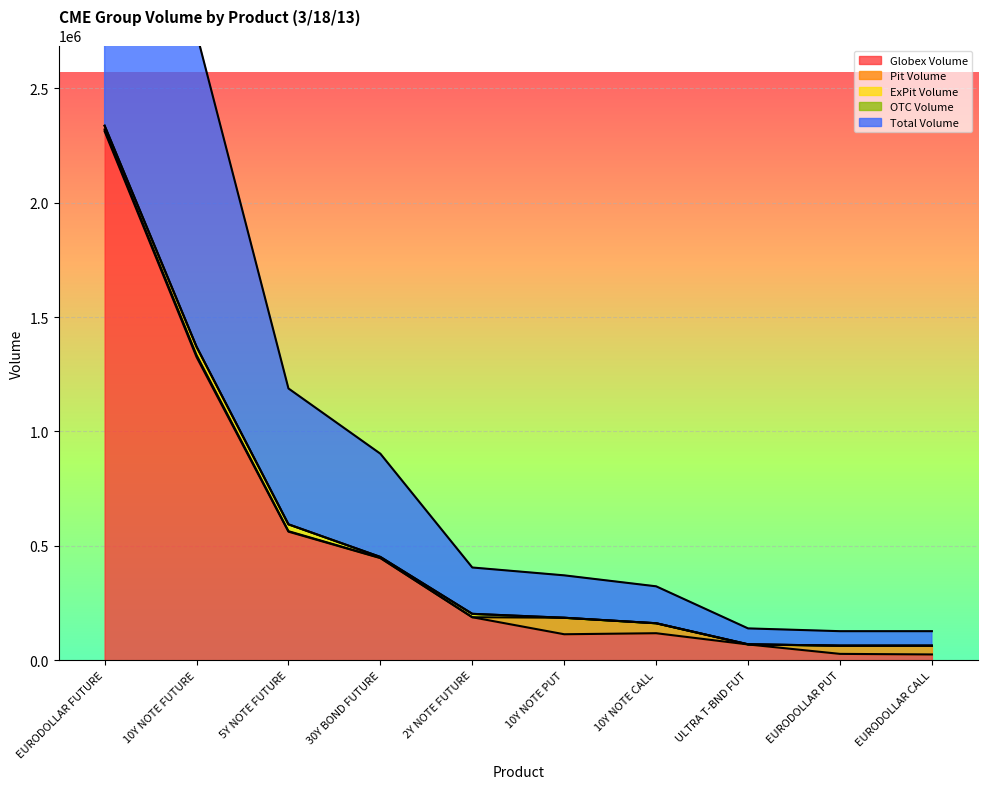

Is the value of OTC Volume at ULTRA T-BND FUT greater than the value of Total Volume at 2Y NOTE FUTURE?

No